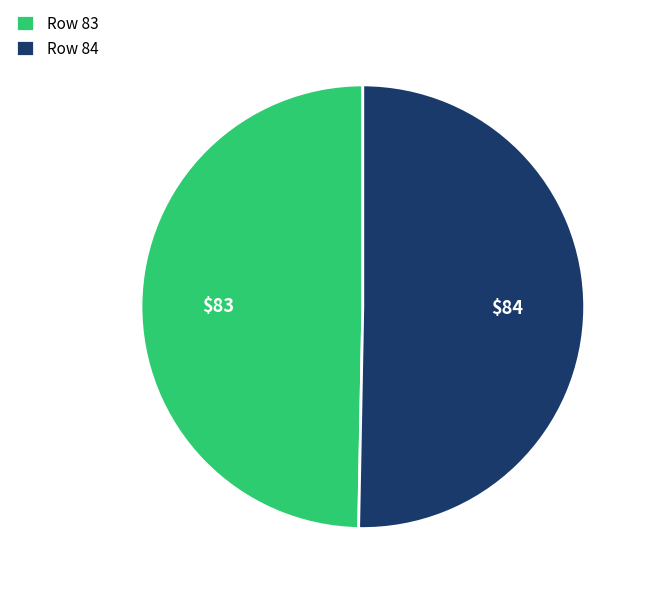

Do Row 83 and Row 84 together represent more than half of the pie?

Yes